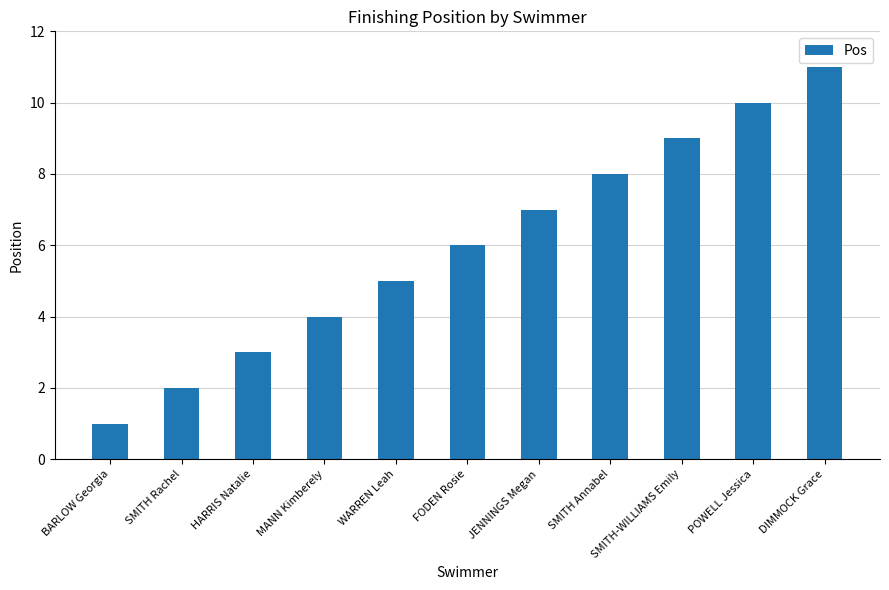

What is the sum of the values at FODEN Rosie and DIMMOCK Grace?

17